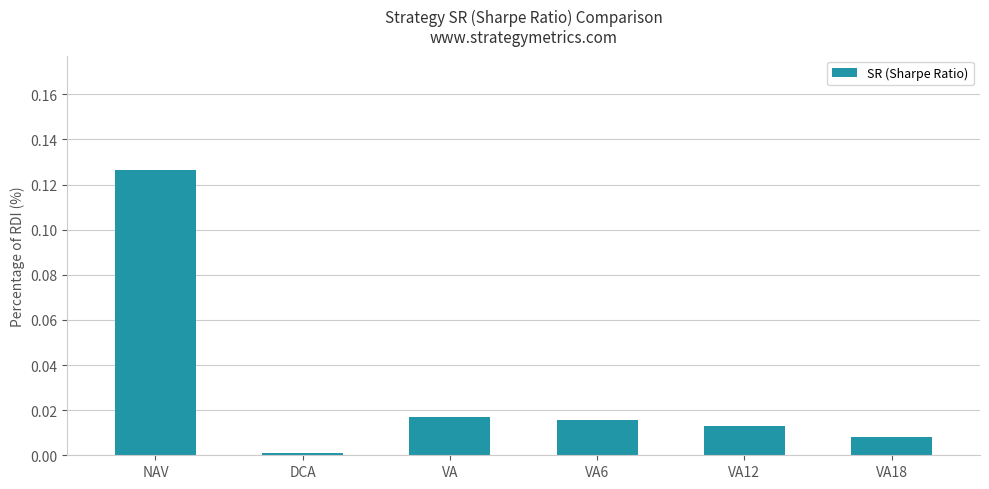

How many bars are there in total?

6